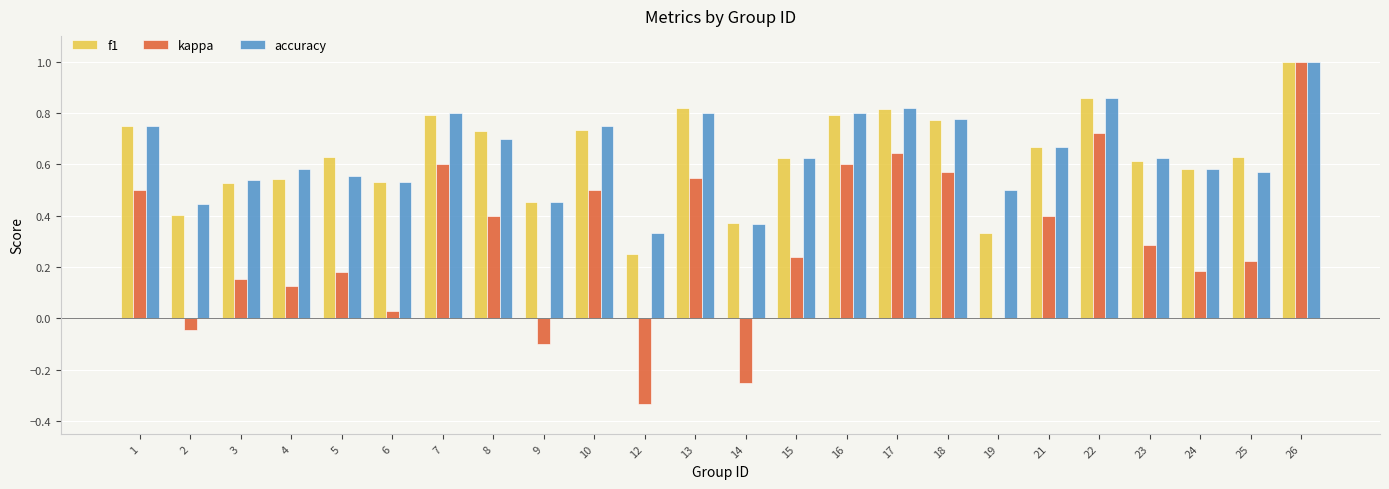

What is the maximum value shown in the chart?

1.0